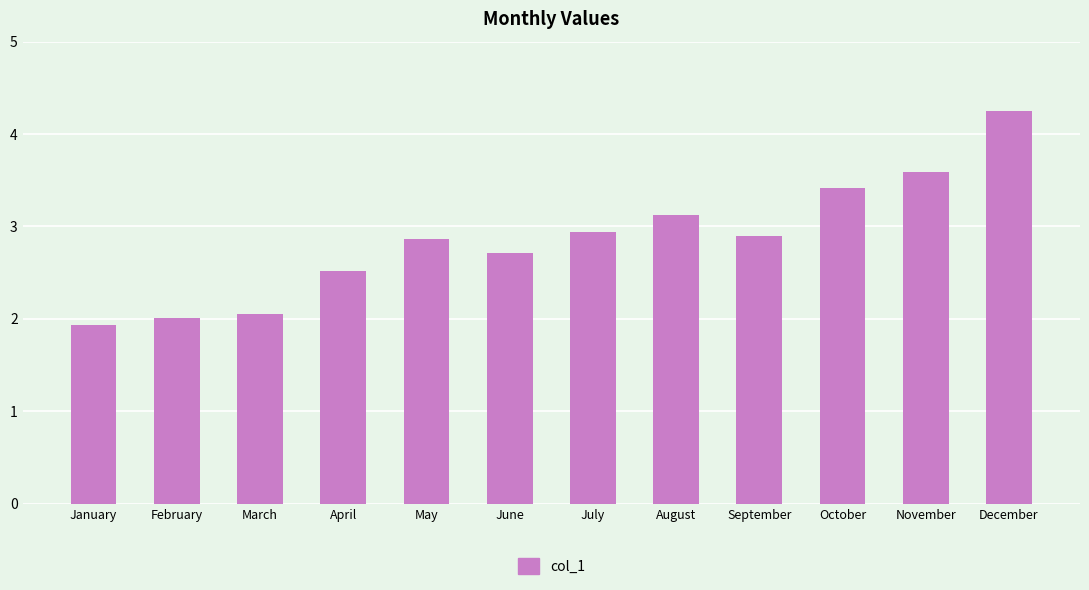

Between December and April, which is larger?

December